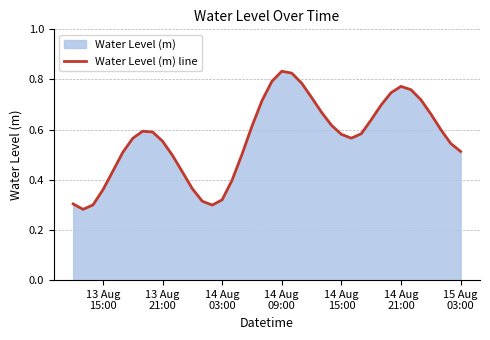

Does the chart display data point markers on the line(s)?

No